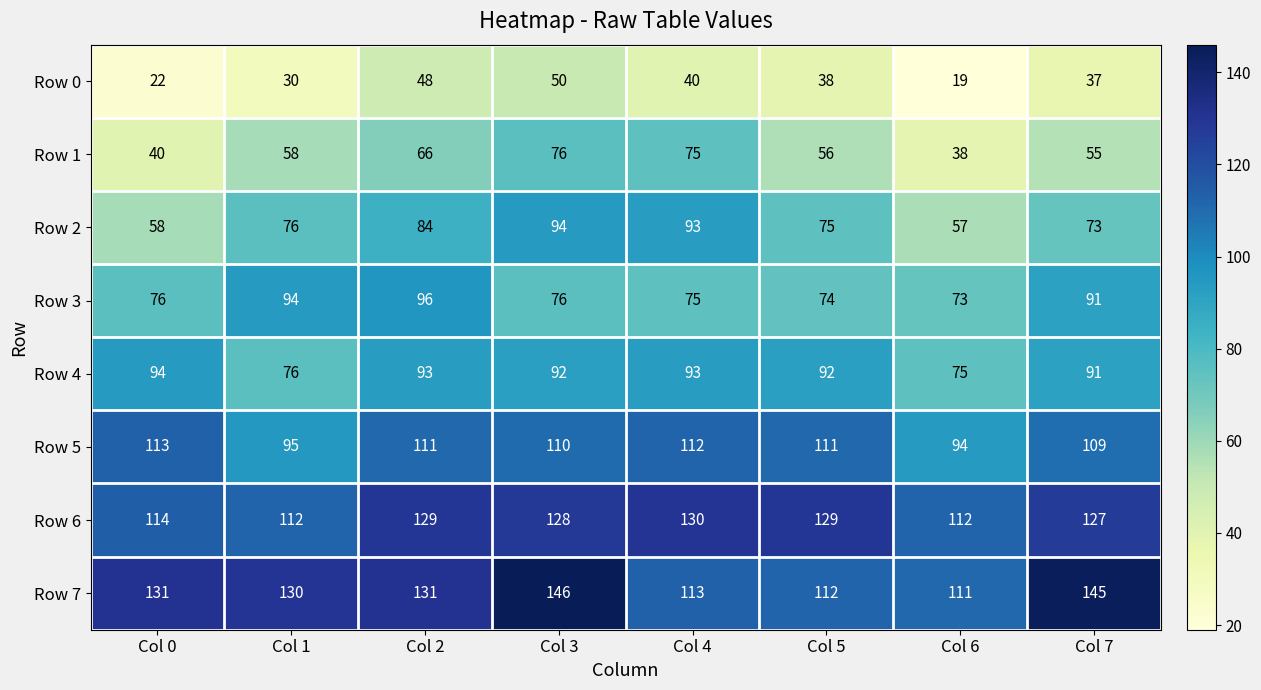

Which series has the widest spread of values?

Row 1